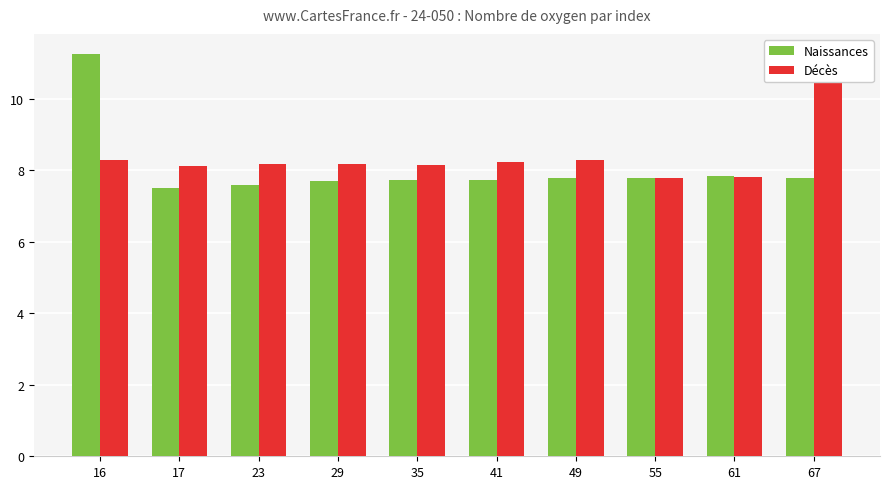

What value does the Naissances series have at 16?

11.3